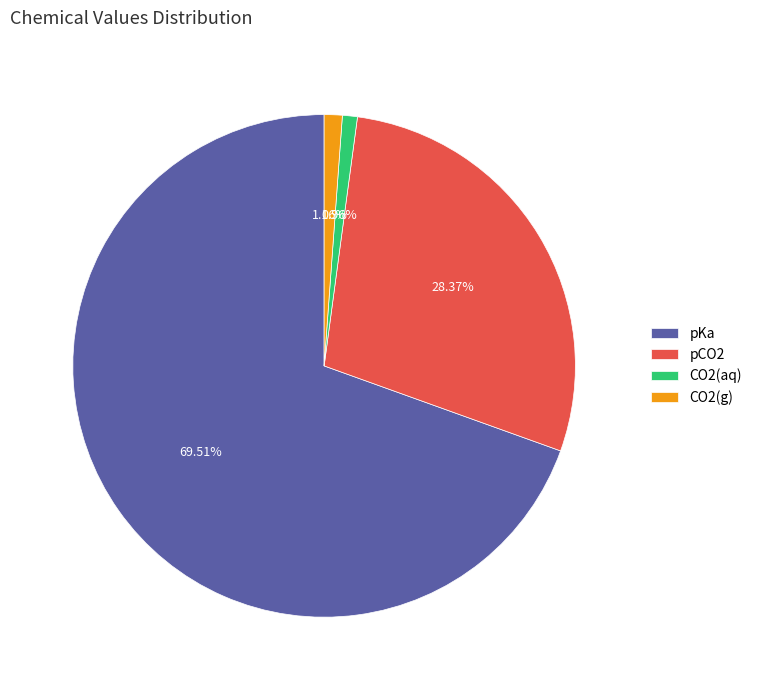

Combined, do pCO2 and CO2(aq) account for over 50%?

No